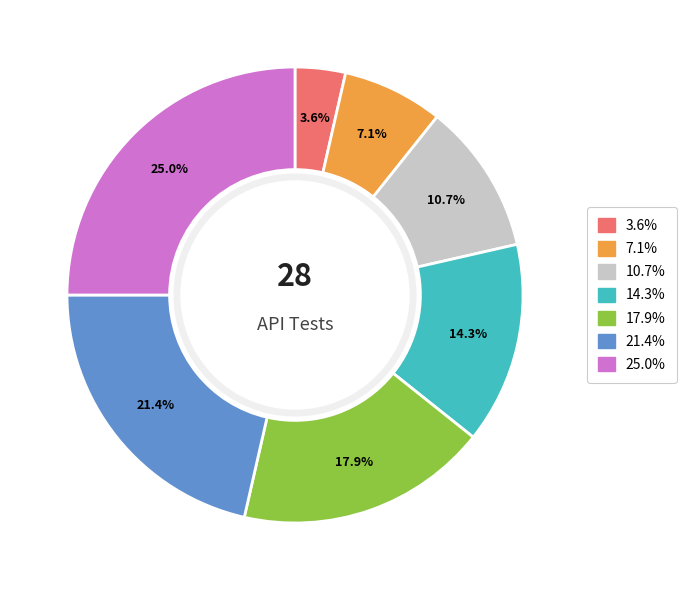

Does any single category account for the majority?

No